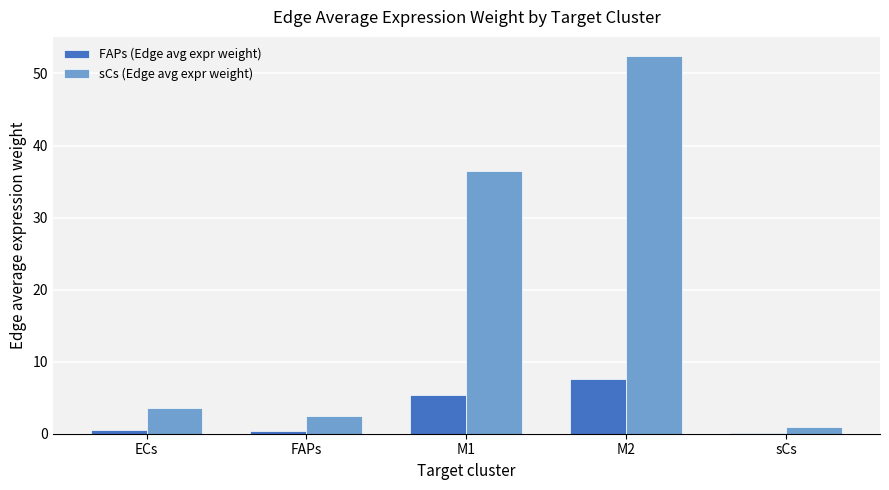

At which category is the sum across all series the highest?

M2